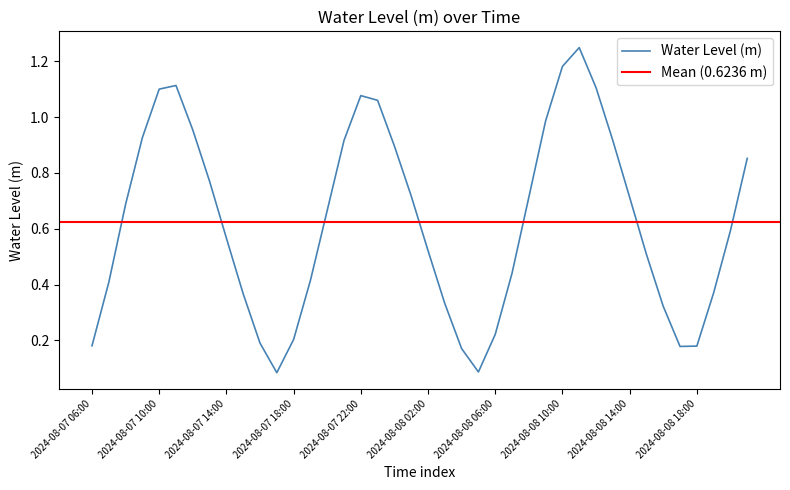

What is the change in value from 2024-08-08 07:00 to 2024-08-08 12:00?

+0.7